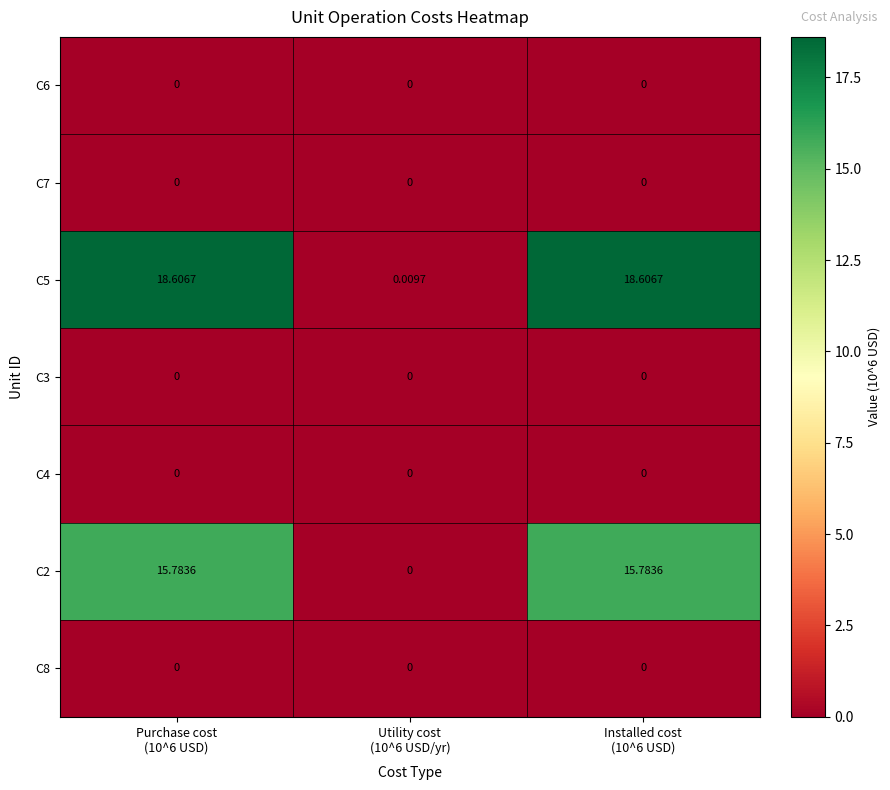

How many series are shown in this chart?

7